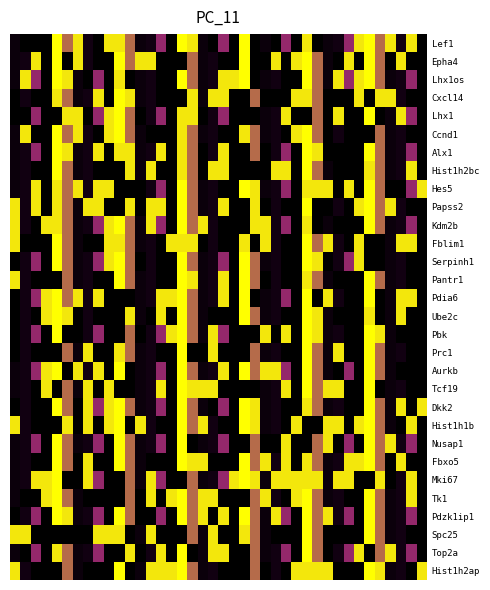

Reading left to right, transcribe all the data shown in this chart.

Lef1: 0.0	0.0	0.0	0.0	1.0	0.7	0.9	0.1	0.0	0.9	0.9	0.7	0.0	0.1	0.6	0.0	1.0	0.9	0.0	0.0	0.6	0.0	1.0	0.0	0.0	0.0	0.6	0.0	0.9	0.0	0.0	0.1	0.6	0.9	1.0	0.7	0.9	0.1	0.9	0.0
Epha4: 0.0	0.1	0.9	0.0	1.0	0.0	0.9	0.1	0.0	0.0	1.0	0.7	0.9	0.9	0.0	0.0	0.0	0.7	0.0	0.1	0.0	0.0	1.0	0.0	0.0	0.9	0.0	0.9	1.0	0.7	0.0	0.0	0.9	0.0	1.0	0.7	0.0	0.9	0.0	0.0
Lhx1os: 0.0	0.9	0.6	0.0	1.0	0.9	0.0	0.0	0.6	0.0	0.9	0.0	0.0	0.1	0.0	0.0	1.0	0.7	0.0	0.1	0.9	0.9	1.0	0.0	0.0	0.1	0.0	0.0	1.0	0.7	0.0	0.9	0.6	0.9	1.0	0.7	0.0	0.1	0.6	0.0
Cxcl14: 0.0	0.1	0.0	0.0	0.9	0.7	0.0	0.1	0.9	0.0	1.0	0.9	0.0	0.1	0.0	0.0	0.0	0.9	0.0	0.9	0.9	0.0	0.0	0.7	0.0	0.0	0.0	0.9	0.9	0.7	0.0	0.0	0.0	0.9	0.0	0.9	0.9	0.1	0.0	0.0
Lhx1: 0.0	0.0	0.6	0.0	0.0	0.9	0.9	0.0	0.6	0.9	1.0	0.7	0.0	0.1	0.6	0.0	0.9	0.9	0.0	0.1	0.6	0.0	0.0	0.0	0.0	0.1	0.9	0.0	0.0	0.7	0.0	0.9	0.0	0.0	1.0	0.0	0.0	0.9	0.6	0.0
Ccnd1: 0.0	0.9	0.0	0.0	1.0	0.7	0.9	0.1	0.0	0.9	1.0	0.7	0.0	0.0	0.0	0.0	0.9	0.7	0.0	0.1	0.0	0.0	0.9	0.7	0.0	0.1	0.0	0.9	1.0	0.7	0.0	0.1	0.0	0.0	0.0	0.7	0.0	0.1	0.0	0.0
Alx1: 0.0	0.1	0.6	0.0	1.0	0.9	0.0	0.1	0.9	0.0	0.9	0.9	0.0	0.1	0.9	0.0	0.9	0.7	0.0	0.1	0.9	0.0	0.0	0.7	0.0	0.1	0.6	0.0	1.0	0.9	0.0	0.0	0.0	0.0	1.0	0.7	0.0	0.1	0.6	0.0
Hist1h2bc: 0.0	0.1	0.0	0.0	1.0	0.7	0.0	0.1	0.0	0.0	0.0	0.9	0.0	0.9	0.0	0.0	0.9	0.7	0.0	0.9	0.9	0.0	0.0	0.0	0.0	0.9	0.9	0.0	1.0	0.7	0.0	0.0	0.0	0.0	0.9	0.7	0.0	0.1	0.9	0.0
Hes5: 0.0	0.1	0.9	0.0	0.9	0.7	0.9	0.1	0.9	0.9	0.0	0.0	0.0	0.1	0.6	0.0	1.0	0.7	0.0	0.1	0.0	0.0	1.0	0.9	0.0	0.1	0.6	0.0	0.9	0.9	0.9	0.0	0.9	0.0	1.0	0.7	0.0	0.0	0.6	0.9
Papss2: 0.9	0.1	0.9	0.0	0.9	0.7	0.0	0.9	0.9	0.0	0.0	0.9	0.0	0.9	0.9	0.0	1.0	0.7	0.0	0.1	0.9	0.0	0.0	0.9	0.0	0.1	0.0	0.0	1.0	0.0	0.0	0.1	0.0	0.9	1.0	0.7	0.9	0.1	0.0	0.0
Kdm2b: 0.9	0.1	0.0	0.9	0.9	0.7	0.0	0.1	0.6	0.9	1.0	0.7	0.0	0.9	0.6	0.0	1.0	0.7	0.9	0.1	0.0	0.0	0.0	0.9	0.9	0.1	0.6	0.0	0.9	0.0	0.0	0.0	0.0	0.0	1.0	0.7	0.0	0.1	0.6	0.0
Fblim1: 0.9	0.0	0.0	0.0	1.0	0.7	0.0	0.0	0.0	0.9	0.9	0.7	0.0	0.1	0.0	0.9	0.9	0.9	0.0	0.1	0.0	0.0	0.9	0.0	0.9	0.1	0.0	0.0	1.0	0.7	0.9	0.1	0.0	0.9	0.0	0.0	0.0	0.9	0.9	0.0
Serpinh1: 0.0	0.1	0.6	0.0	1.0	0.7	0.0	0.1	0.6	0.9	1.0	0.7	0.0	0.1	0.0	0.0	1.0	0.7	0.0	0.1	0.6	0.0	1.0	0.7	0.0	0.1	0.0	0.0	1.0	0.9	0.0	0.1	0.6	0.9	0.0	0.0	0.0	0.1	0.0	0.0
Pantr1: 0.9	0.1	0.0	0.0	0.0	0.7	0.0	0.1	0.0	0.0	1.0	0.7	0.0	0.1	0.0	0.0	1.0	0.9	0.0	0.1	0.9	0.0	1.0	0.7	0.0	0.1	0.0	0.0	0.9	0.7	0.0	0.0	0.0	0.0	1.0	0.7	0.0	0.1	0.0	0.0
Pdia6: 0.0	0.1	0.6	0.9	1.0	0.7	0.9	0.1	0.9	0.0	0.0	0.0	0.0	0.1	0.9	0.9	1.0	0.7	0.0	0.1	0.9	0.0	1.0	0.0	0.0	0.1	0.6	0.0	1.0	0.0	0.9	0.1	0.0	0.0	1.0	0.0	0.0	0.9	0.9	0.0
Ube2c: 0.0	0.1	0.0	0.9	1.0	0.9	0.0	0.1	0.0	0.0	0.0	0.9	0.0	0.0	0.9	0.0	1.0	0.7	0.0	0.0	0.0	0.0	1.0	0.7	0.0	0.1	0.0	0.0	1.0	0.9	0.0	0.0	0.0	0.0	0.9	0.0	0.0	0.9	0.0	0.0
Pbk: 0.0	0.1	0.6	0.0	1.0	0.0	0.0	0.1	0.6	0.0	0.0	0.7	0.0	0.1	0.6	0.9	1.0	0.7	0.0	0.9	0.6	0.0	0.0	0.0	0.9	0.0	0.9	0.0	1.0	0.9	0.0	0.1	0.0	0.0	1.0	0.9	0.0	0.0	0.0	0.0
Prc1: 0.0	0.1	0.0	0.0	0.0	0.7	0.0	0.9	0.0	0.0	0.9	0.7	0.0	0.1	0.0	0.0	1.0	0.0	0.0	0.9	0.0	0.0	0.0	0.7	0.0	0.1	0.0	0.0	1.0	0.7	0.0	0.9	0.0	0.0	1.0	0.7	0.0	0.1	0.0	0.0
Aurkb: 0.0	0.1	0.6	0.9	1.0	0.0	0.9	0.1	0.9	0.0	1.0	0.0	0.0	0.1	0.6	0.0	1.0	0.7	0.0	0.1	0.9	0.0	1.0	0.7	0.9	0.9	0.6	0.0	1.0	0.7	0.0	0.0	0.6	0.0	1.0	0.7	0.0	0.0	0.0	0.0
Tcf19: 0.0	0.1	0.0	0.9	0.0	0.7	0.0	0.9	0.0	0.9	0.0	0.0	0.0	0.1	0.9	0.0	1.0	0.9	0.9	0.9	0.0	0.0	0.0	0.0	0.0	0.1	0.9	0.0	1.0	0.7	0.9	0.9	0.0	0.0	1.0	0.0	0.0	0.1	0.0	0.0
Dkk2: 0.0	0.1	0.0	0.0	1.0	0.7	0.0	0.9	0.6	0.9	1.0	0.7	0.0	0.1	0.6	0.0	1.0	0.7	0.0	0.0	0.6	0.0	1.0	0.9	0.0	0.1	0.0	0.0	0.9	0.7	0.0	0.1	0.0	0.0	1.0	0.7	0.0	0.9	0.0	0.9
Hist1h1b: 0.9	0.1	0.0	0.0	0.0	0.9	0.0	0.9	0.0	0.9	1.0	0.0	0.9	0.1	0.0	0.0	1.0	0.7	0.9	0.1	0.0	0.0	1.0	0.9	0.0	0.1	0.0	0.9	0.0	0.0	0.9	0.9	0.0	0.9	1.0	0.7	0.0	0.0	0.9	0.0
Nusap1: 0.0	0.1	0.6	0.0	1.0	0.7	0.0	0.1	0.6	0.0	1.0	0.7	0.0	0.1	0.6	0.0	1.0	0.0	0.0	0.1	0.6	0.0	0.0	0.7	0.0	0.0	0.9	0.0	0.0	0.7	0.9	0.0	0.6	0.0	1.0	0.7	0.9	0.1	0.6	0.0
Fbxo5: 0.0	0.1	0.0	0.0	1.0	0.7	0.0	0.9	0.0	0.0	1.0	0.7	0.0	0.0	0.0	0.0	1.0	0.9	0.9	0.0	0.0	0.0	1.0	0.7	0.9	0.1	0.9	0.0	0.9	0.7	0.0	0.1	0.9	0.9	1.0	0.7	0.0	0.9	0.0	0.0
Mki67: 0.0	0.1	0.9	0.9	1.0	0.0	0.0	0.9	0.6	0.0	0.0	0.7	0.0	0.9	0.6	0.0	0.0	0.7	0.0	0.1	0.6	0.9	1.0	0.9	0.0	0.9	0.9	0.9	0.9	0.9	0.0	0.9	0.9	0.0	0.0	0.9	0.0	0.1	0.9	0.0
Tk1: 0.0	0.0	0.0	0.9	1.0	0.7	0.0	0.0	0.0	0.0	0.0	0.7	0.0	0.9	0.0	0.9	1.0	0.7	0.9	0.9	0.0	0.0	0.0	0.7	0.9	0.1	0.0	0.9	1.0	0.7	0.0	0.1	0.0	0.0	1.0	0.7	0.0	0.1	0.9	0.0
Pdzk1ip1: 0.0	0.1	0.6	0.0	1.0	0.9	0.0	0.1	0.6	0.0	1.0	0.7	0.0	0.0	0.6	0.0	1.0	0.7	0.9	0.0	0.9	0.0	1.0	0.7	0.0	0.9	0.6	0.0	1.0	0.7	0.9	0.1	0.6	0.0	1.0	0.7	0.0	0.1	0.6	0.0
Spc25: 0.9	0.9	0.0	0.0	0.0	0.0	0.0	0.0	0.9	0.9	0.9	0.0	0.0	0.9	0.0	0.0	0.0	0.7	0.0	0.9	0.0	0.0	0.9	0.7	0.0	0.0	0.0	0.0	1.0	0.7	0.0	0.0	0.0	0.0	1.0	0.7	0.0	0.1	0.0	0.0
Top2a: 0.0	0.0	0.6	0.0	0.9	0.7	0.0	0.1	0.6	0.0	0.0	0.9	0.0	0.1	0.9	0.0	1.0	0.0	0.0	0.9	0.9	0.0	0.0	0.7	0.0	0.1	0.6	0.0	1.0	0.7	0.0	0.1	0.6	0.9	0.0	0.7	0.9	0.1	0.6	0.0
Hist1h2ap: 0.9	0.1	0.0	0.0	0.0	0.7	0.0	0.0	0.0	0.0	1.0	0.0	0.0	0.9	0.9	0.9	1.0	0.7	0.0	0.1	0.0	0.0	0.0	0.7	0.0	0.1	0.0	0.9	0.9	0.9	0.9	0.0	0.0	0.0	1.0	0.9	0.0	0.1	0.0	0.9